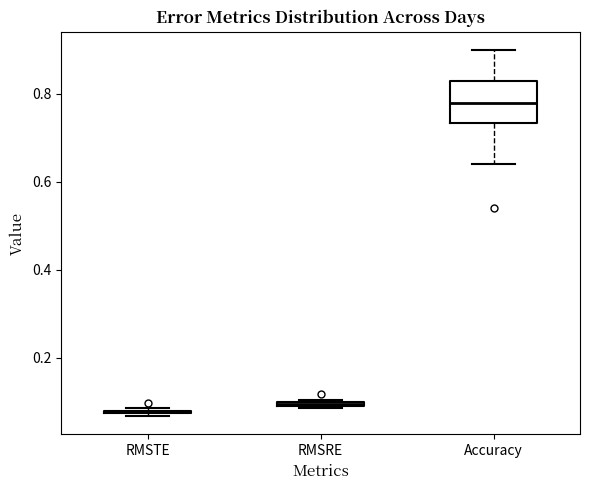

Comparing the boxes themselves (not the whiskers), which one is the tallest?

Accuracy